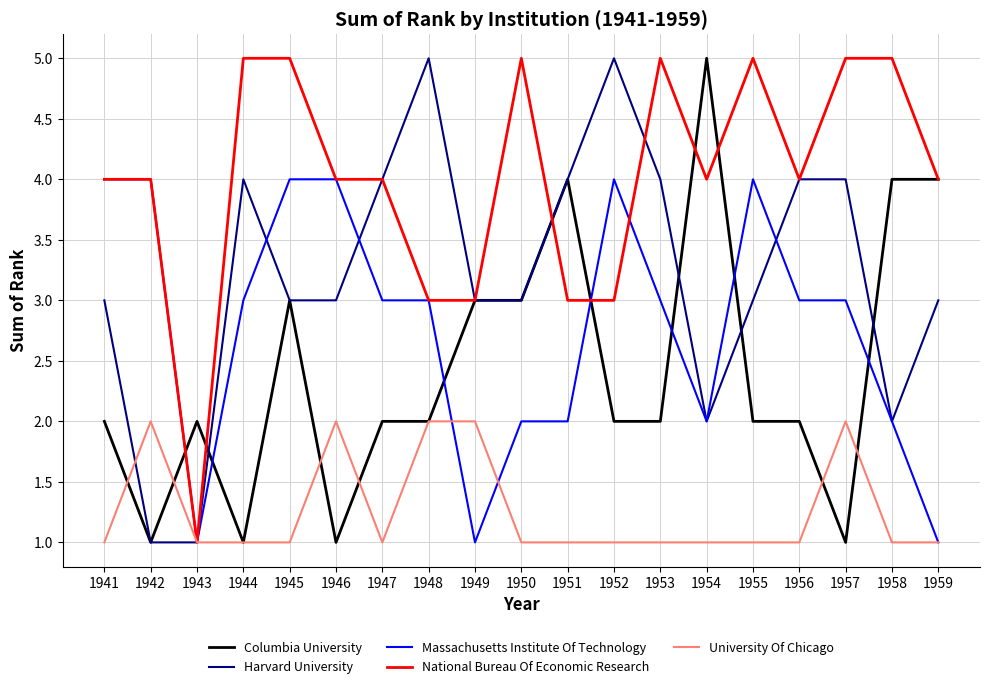

After their last crossing, which series has the higher values: National Bureau Of Economic Research or Harvard University?

National Bureau Of Economic Research